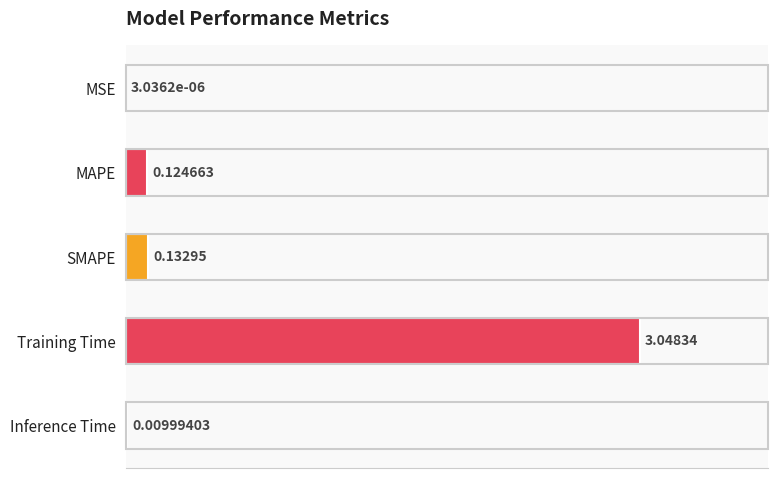

Are the bars grouped side by side (vs. stacked)?

No